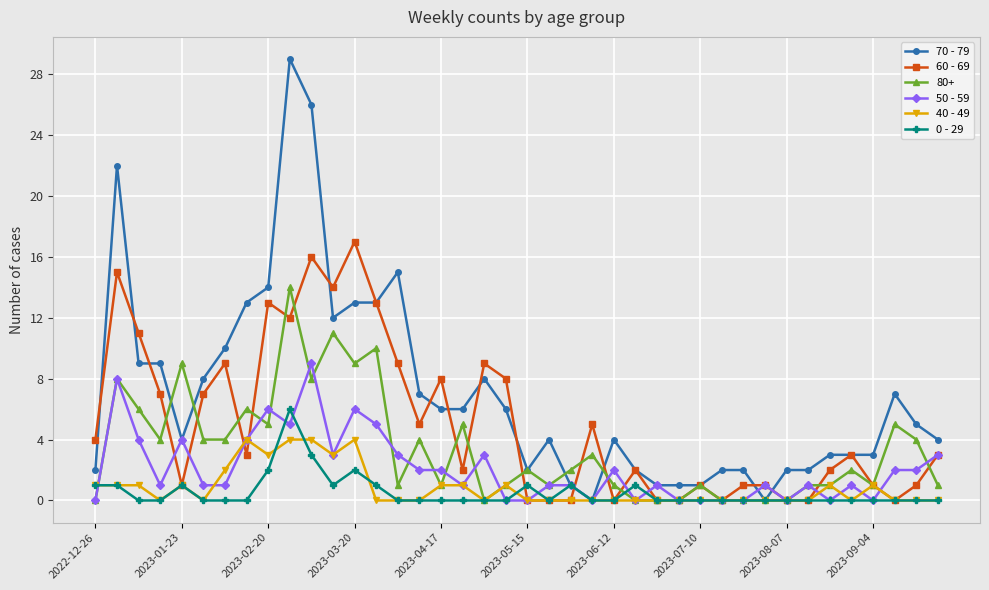

What is the highest value of the 80+ series?

14